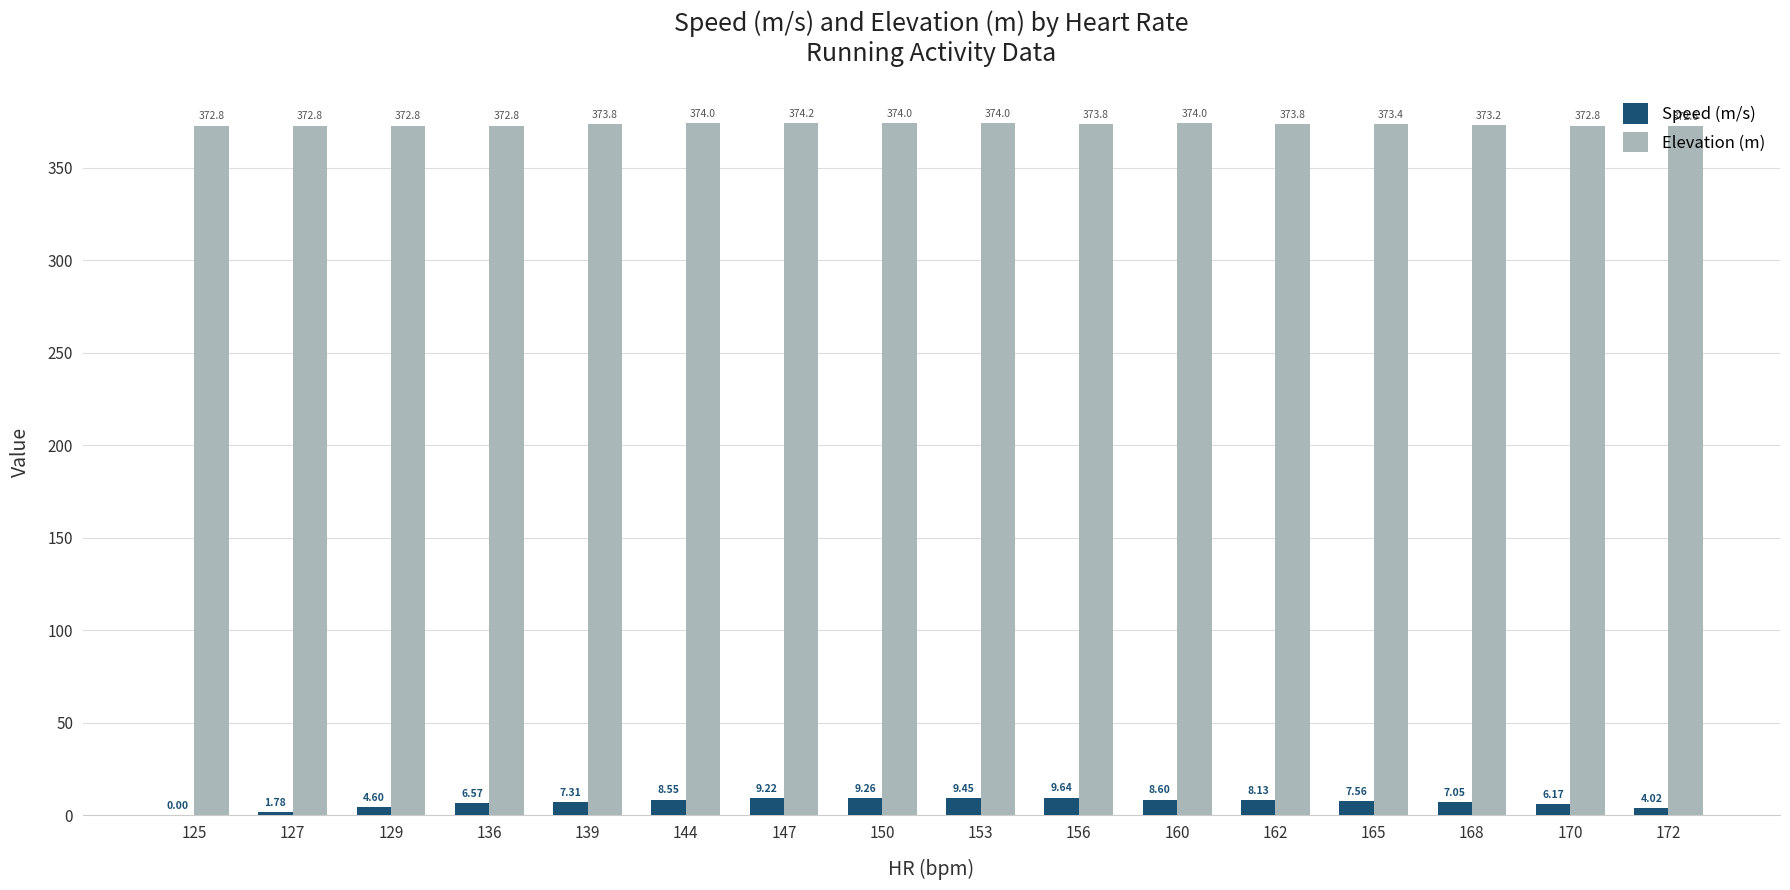

Are the bars horizontal?

No